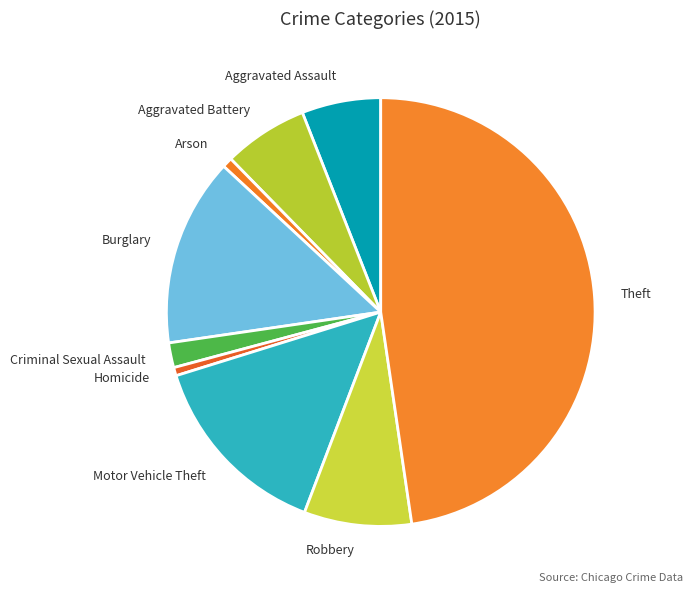

What is the ratio of the value at Robbery to the value at Arson?

10.6